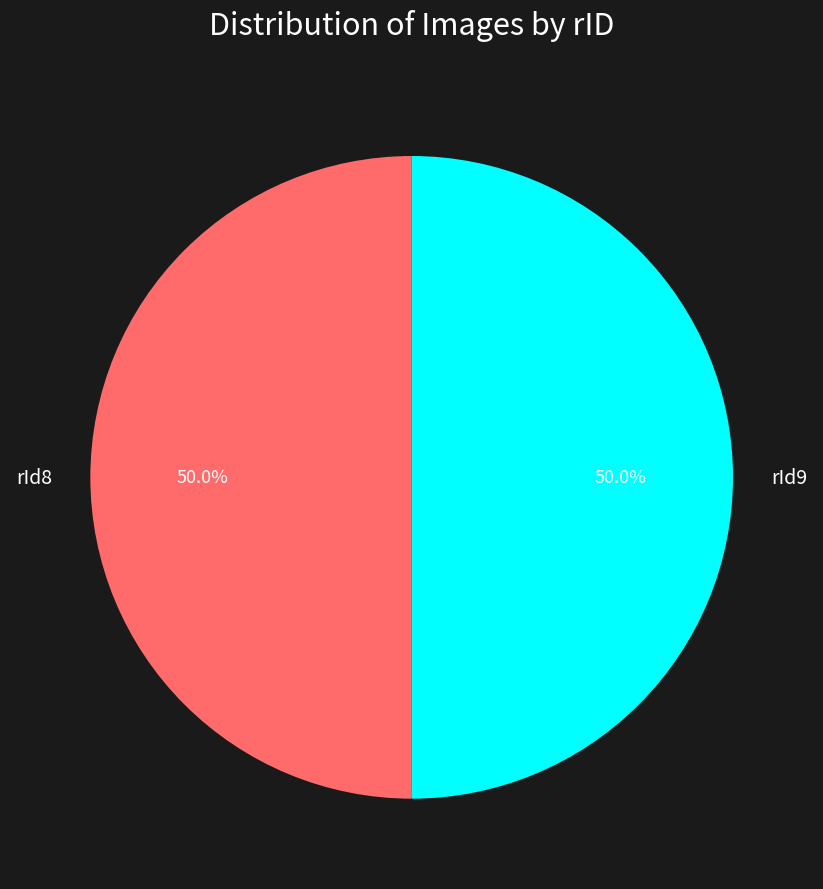

Do rId9 and rId8 together represent more than half of the pie?

Yes